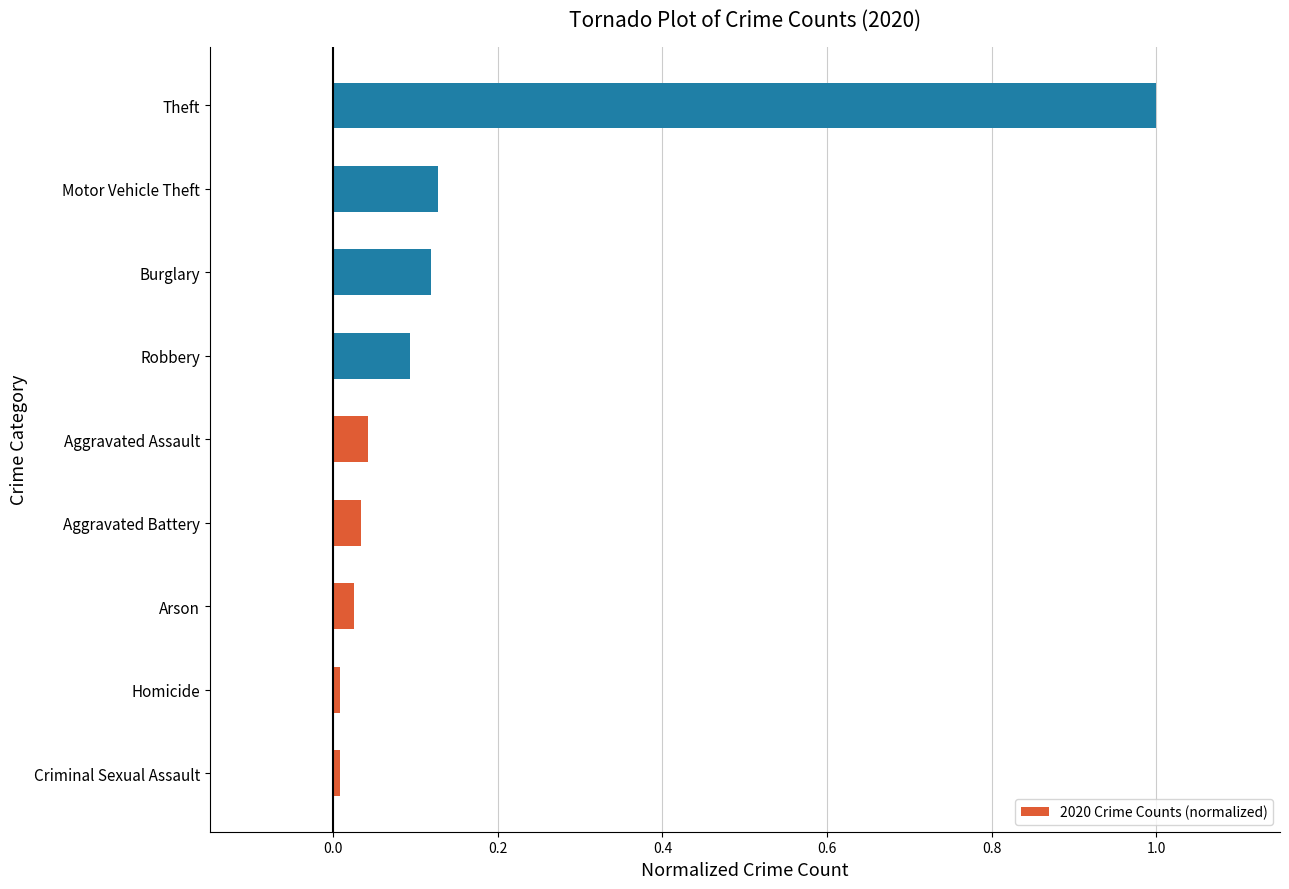

Between Criminal Sexual Assault and Motor Vehicle Theft, which is larger?

Motor Vehicle Theft